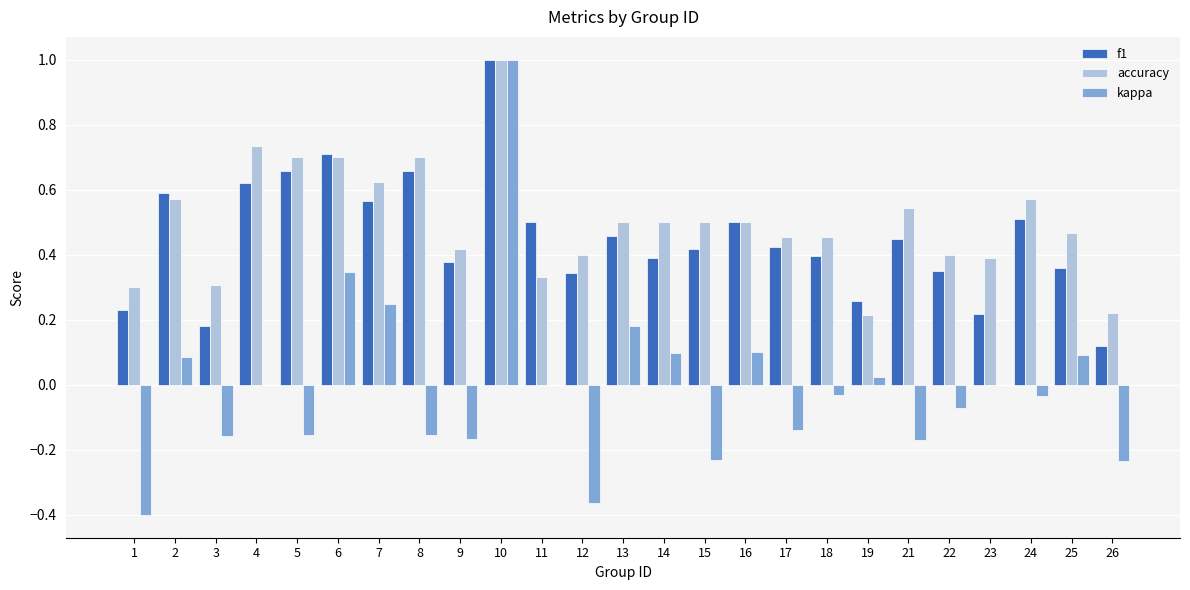

What is the greatest value displayed?

1.0